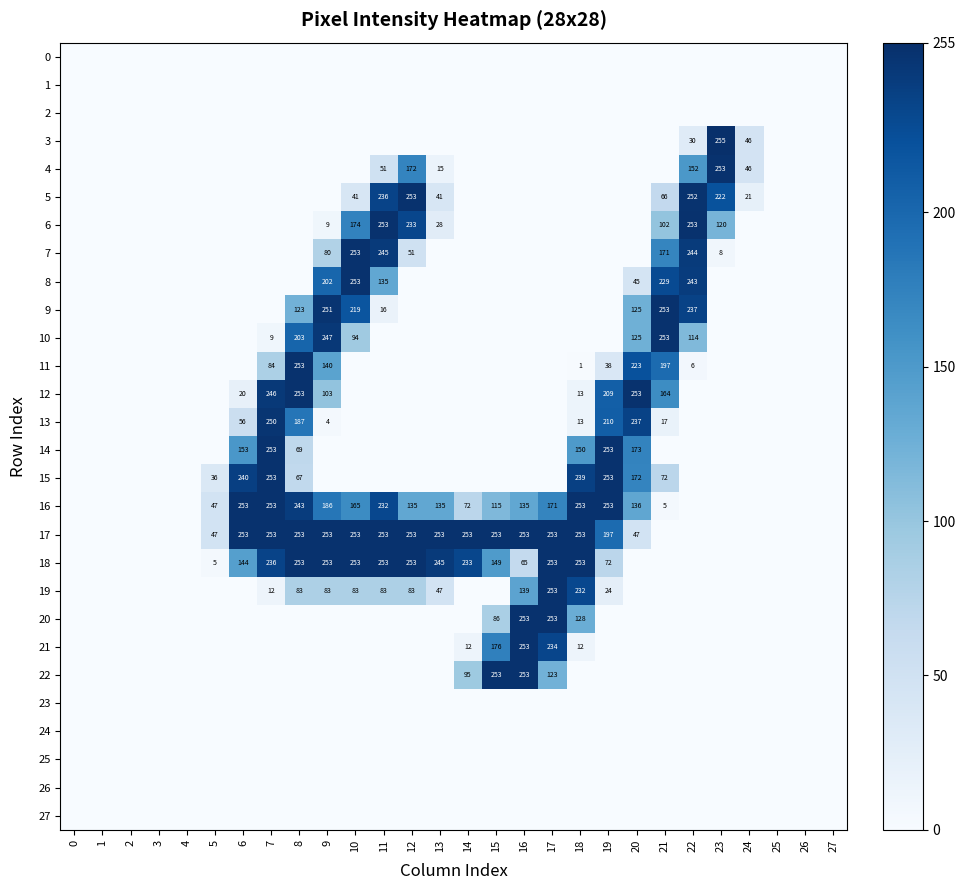

Between 13 and 14, which is larger?

13